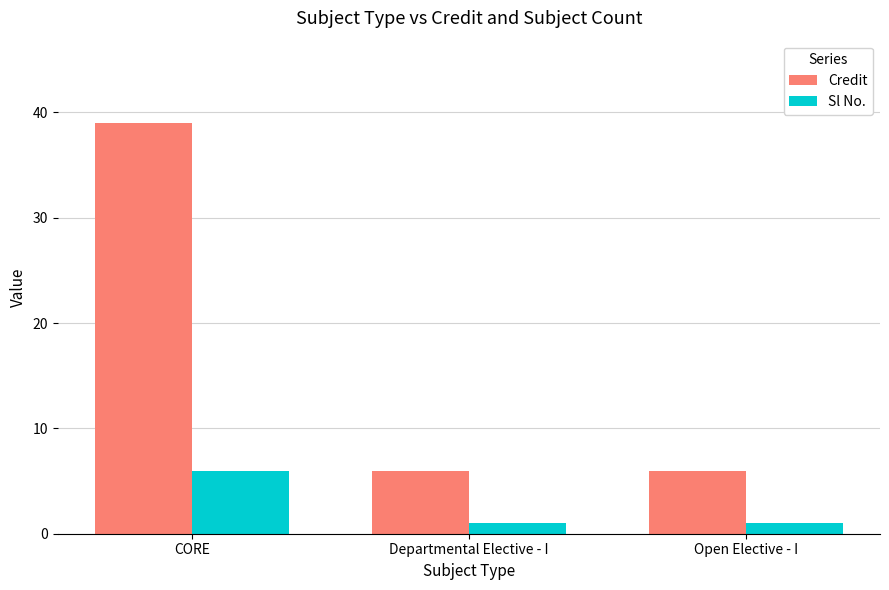

Rank the series by their maximum value, from highest to lowest.

Credit, Sl No.